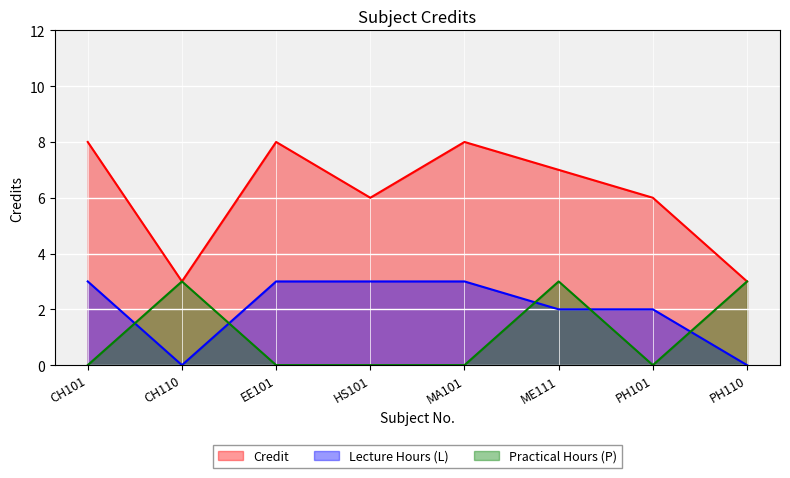

How many lines are shown in the chart?

3